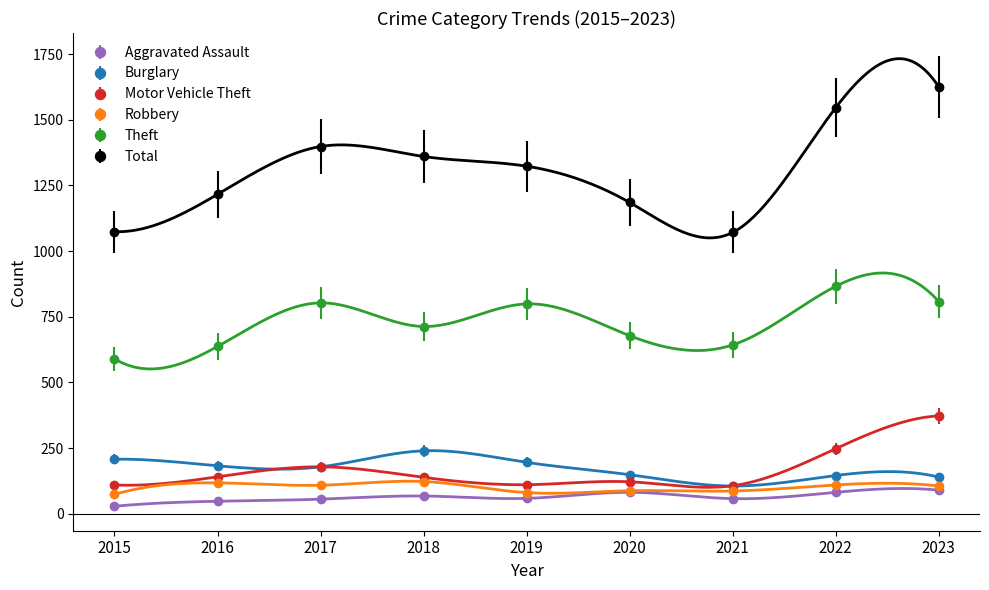

What is the minimum value for Motor Vehicle Theft?

107